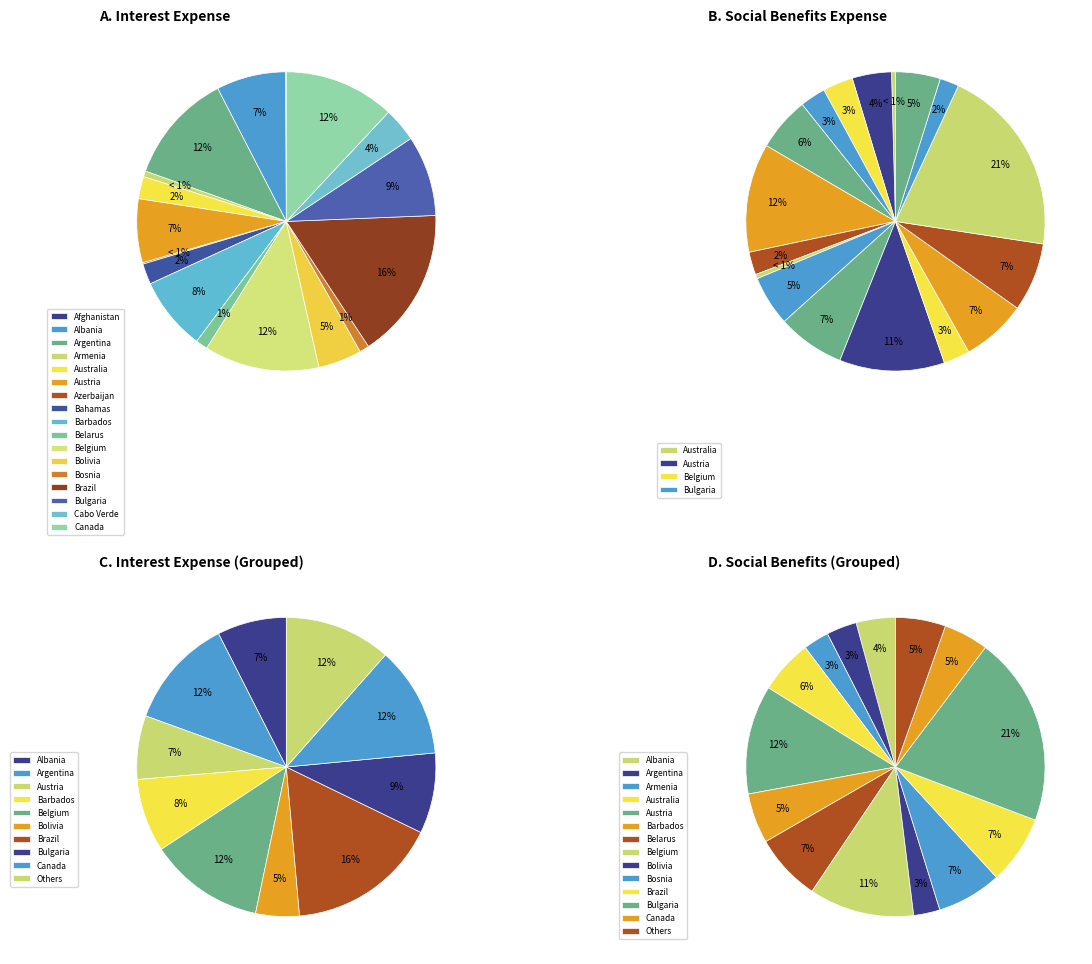

Does any single category account for the majority?

No